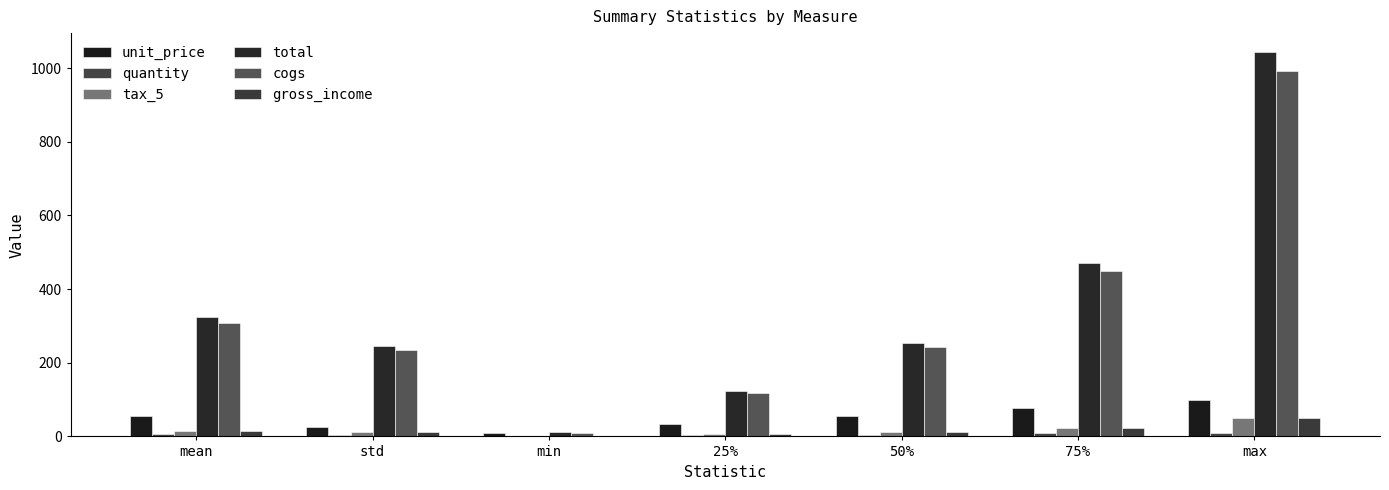

List the series in order of their peak value, highest first.

total, cogs, unit_price, tax_5, gross_income, quantity